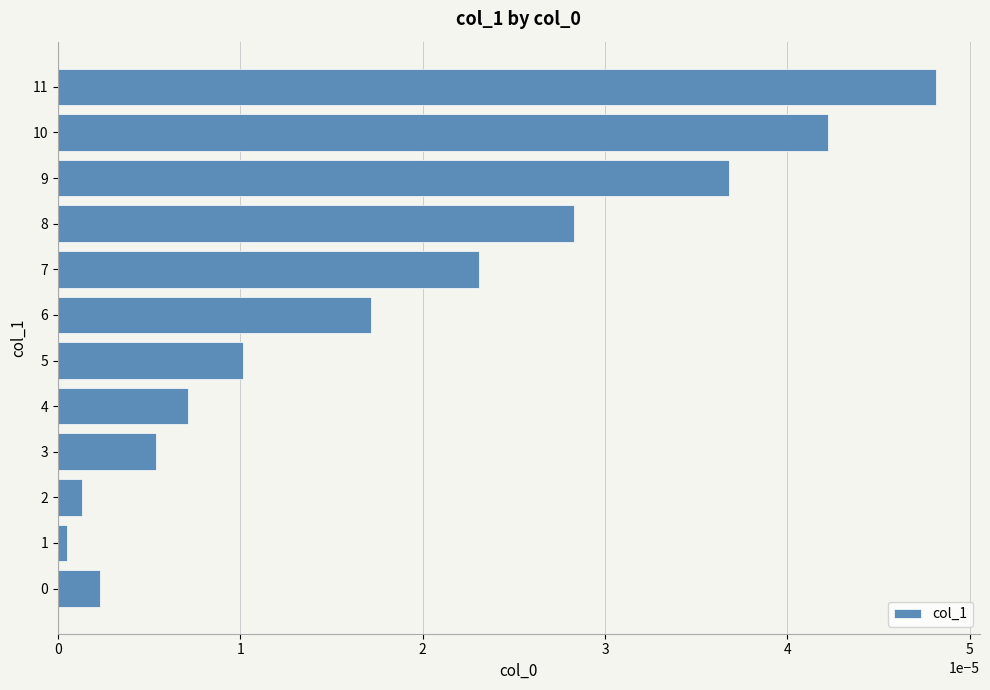

Does the chart contain stacked bars?

No